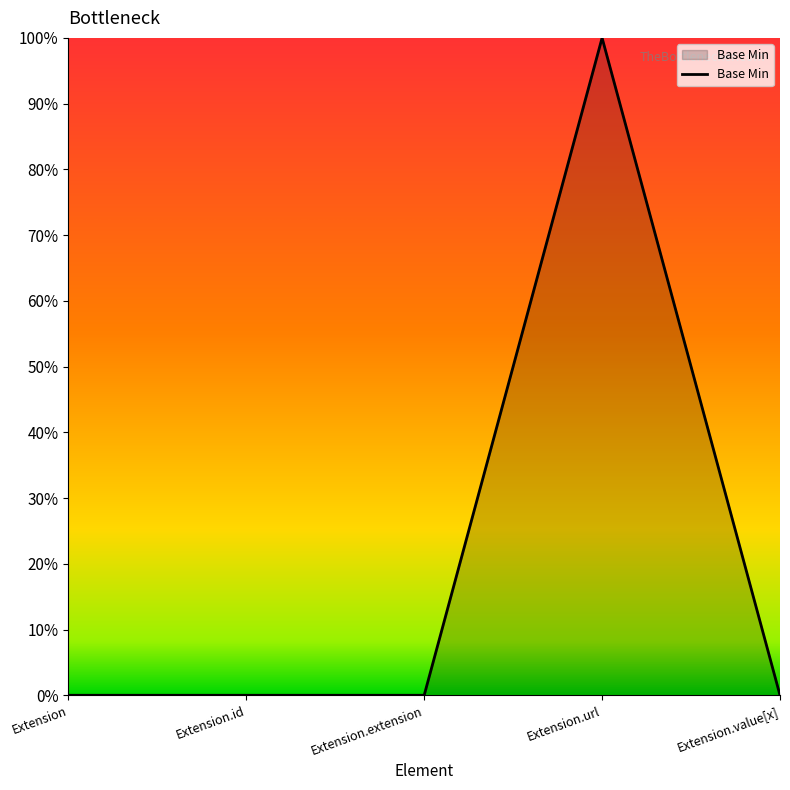

Is this an area chart (filled region under the line)?

Yes